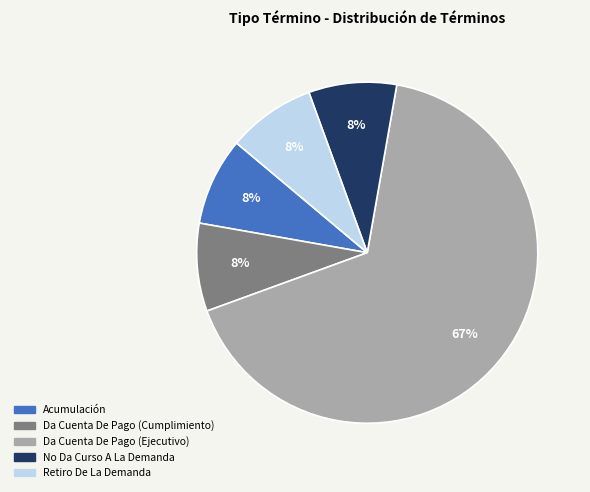

Do Acumulación and Da Cuenta De Pago (Cumplimiento) together represent more than half of the pie?

No